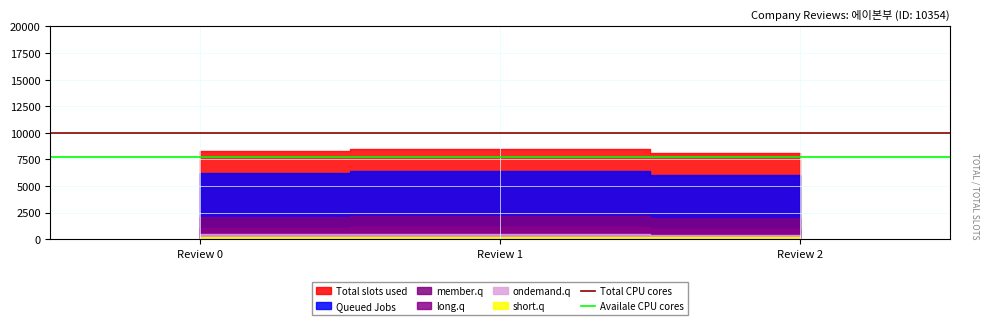

Which category has the lowest value across all series?

Review 0